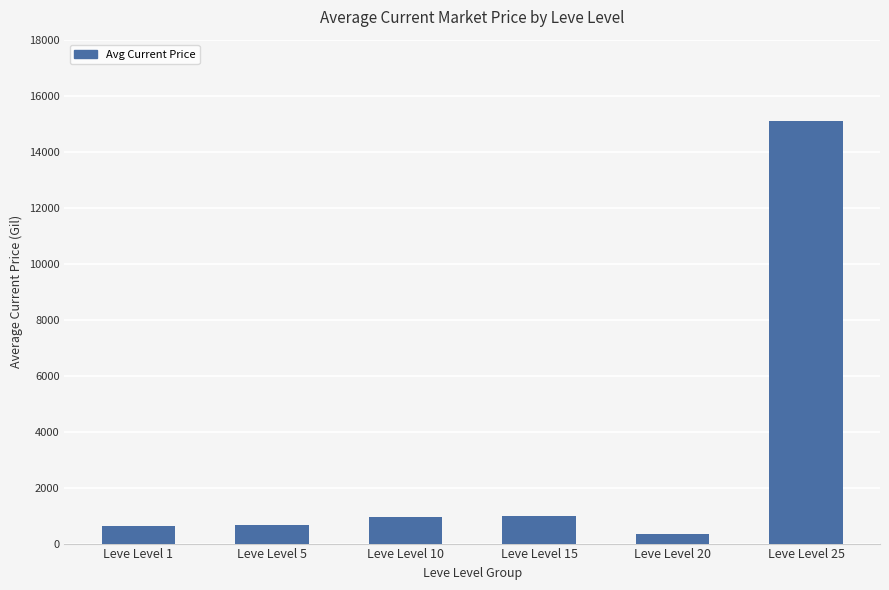

Between Leve Level 10 and Leve Level 25, which is larger?

Leve Level 25